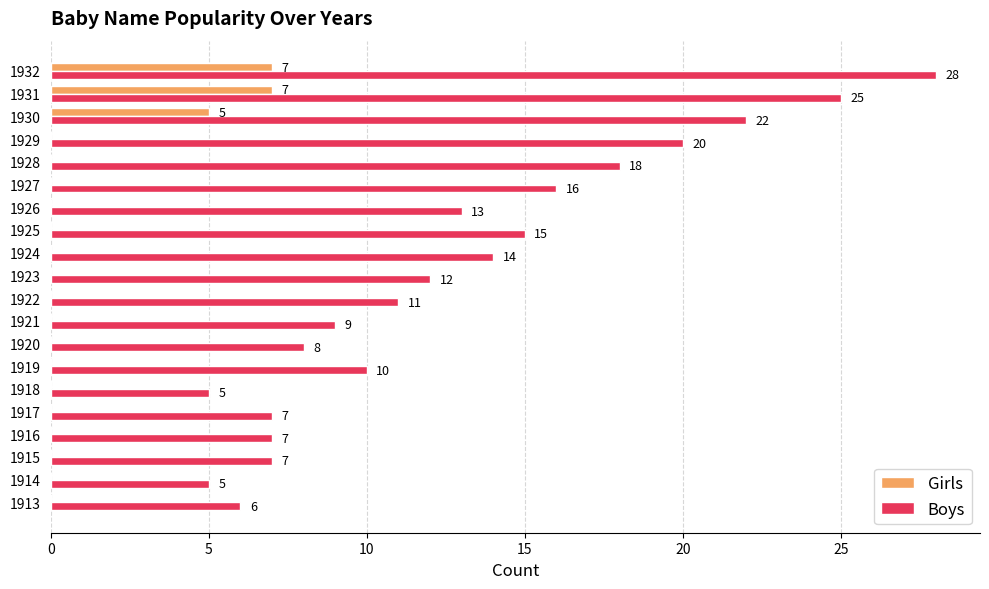

Which series changed the most between 1925 and 1931?

Boys